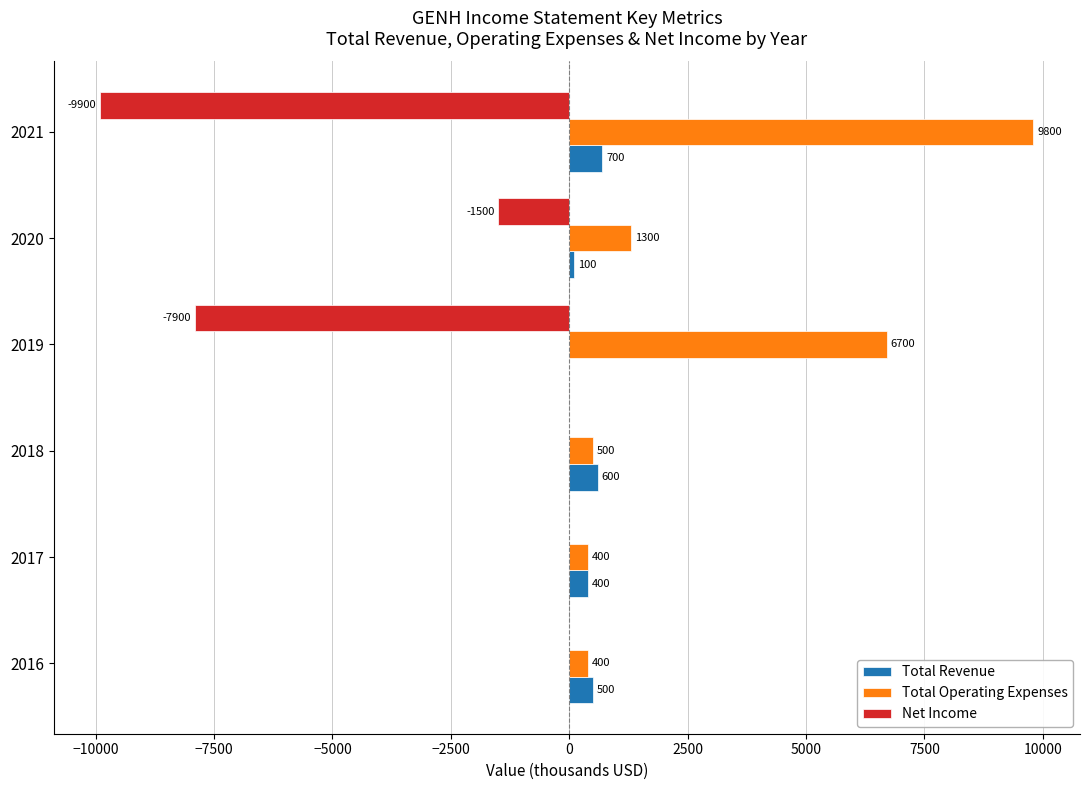

At which label is Net Income closest to -4950?

2019